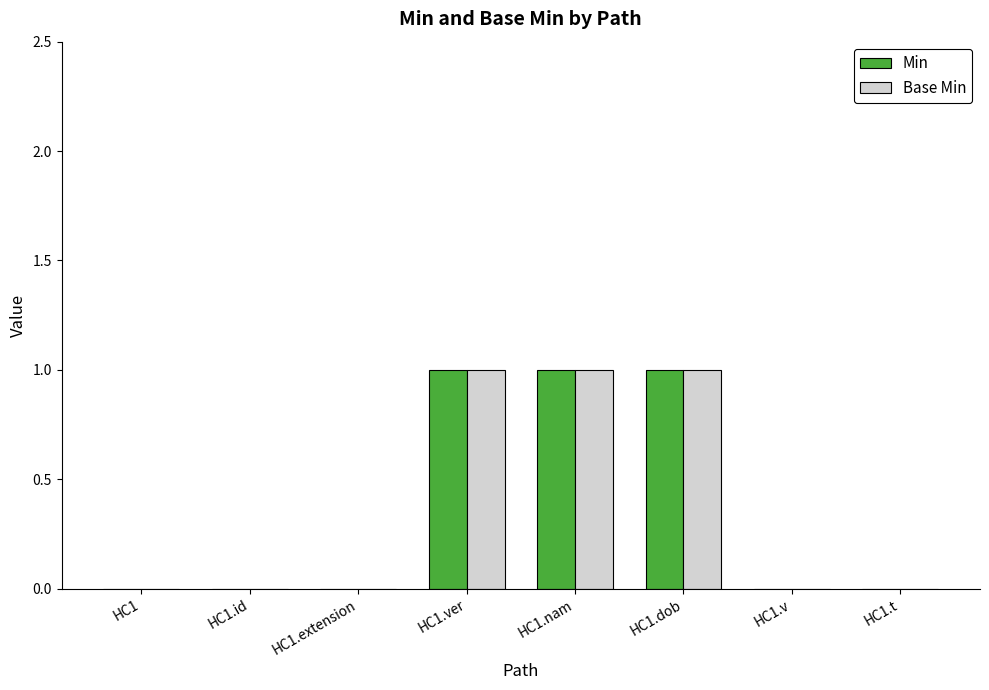

Is the value of Min at HC1 greater than the value of Base Min at HC1.nam?

No